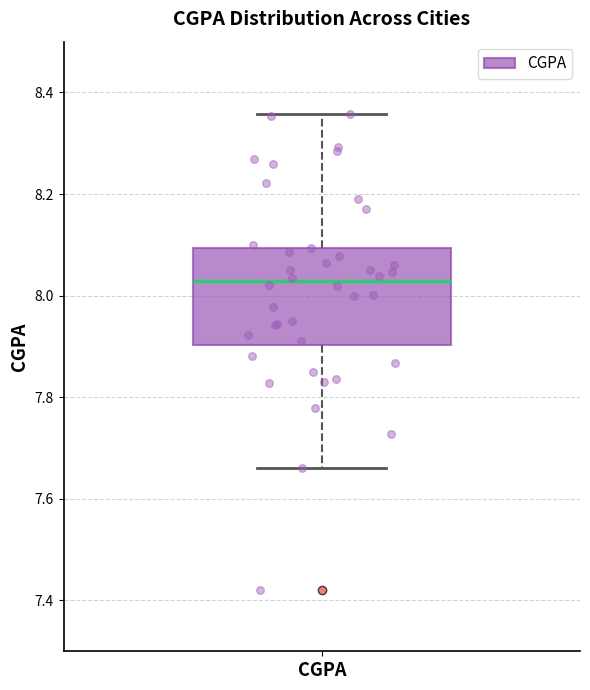

Where is the upper edge of the box for CGPA on the y-axis? The values are not printed on the chart, so give them approximately, as read against the axis.

8.10